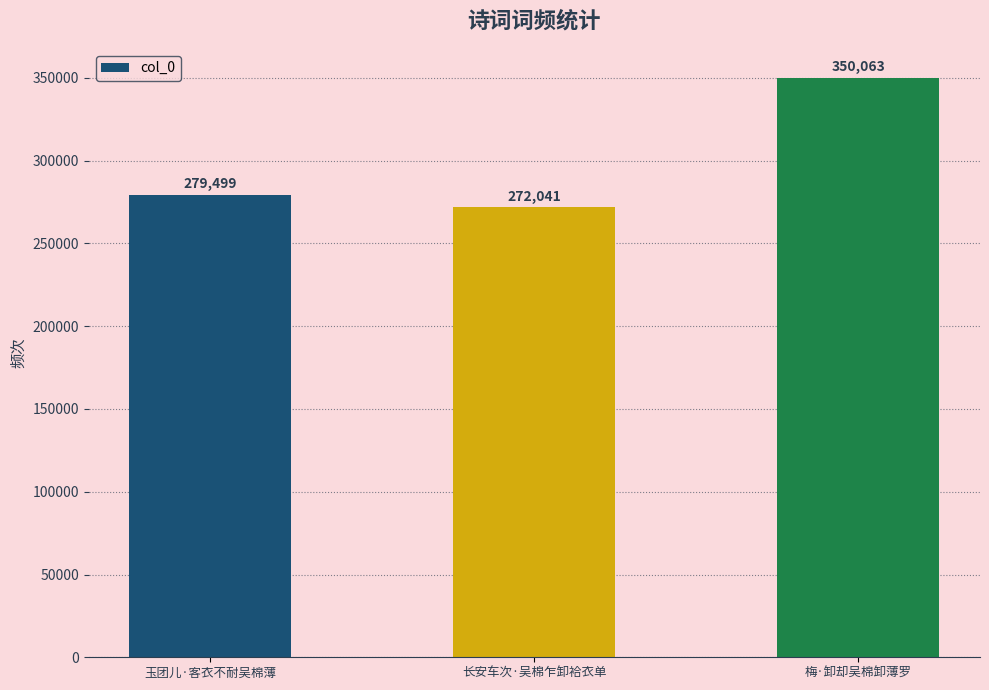

Rank the categories by value from highest to lowest.

梅·卸却吴棉卸薄罗, 玉团儿·客衣不耐吴棉薄, 长安车次·吴棉乍卸袷衣单